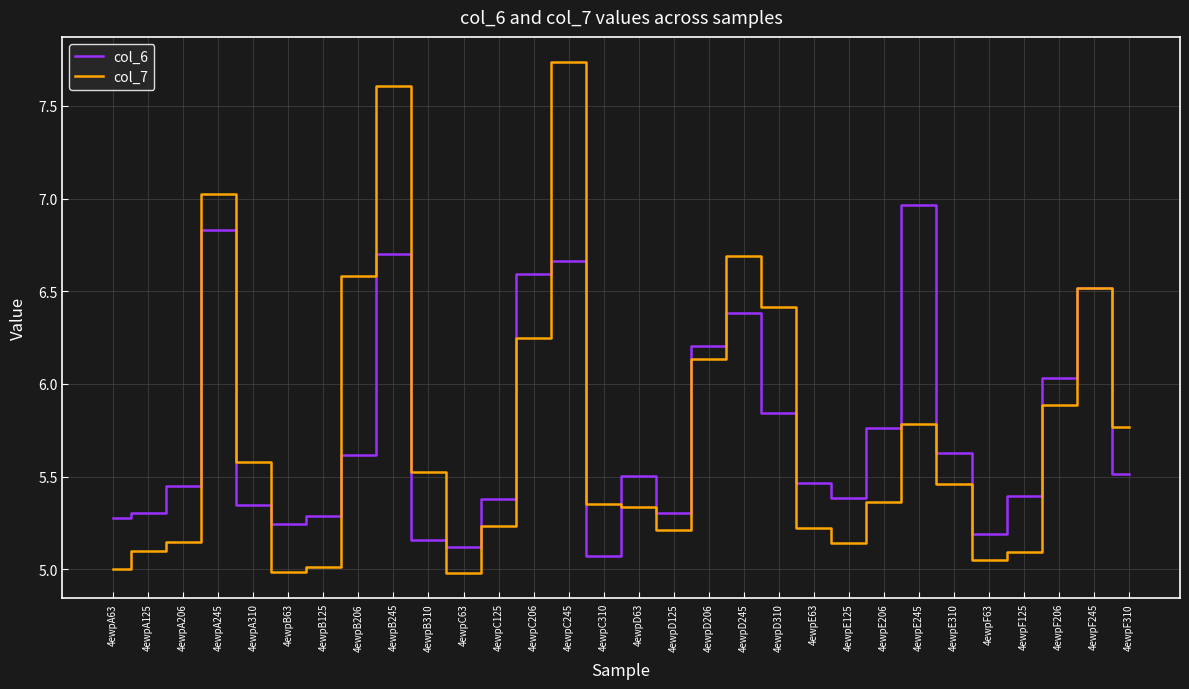

The value of col_6 at 4ewpD310 is 1.6. True or false?

False